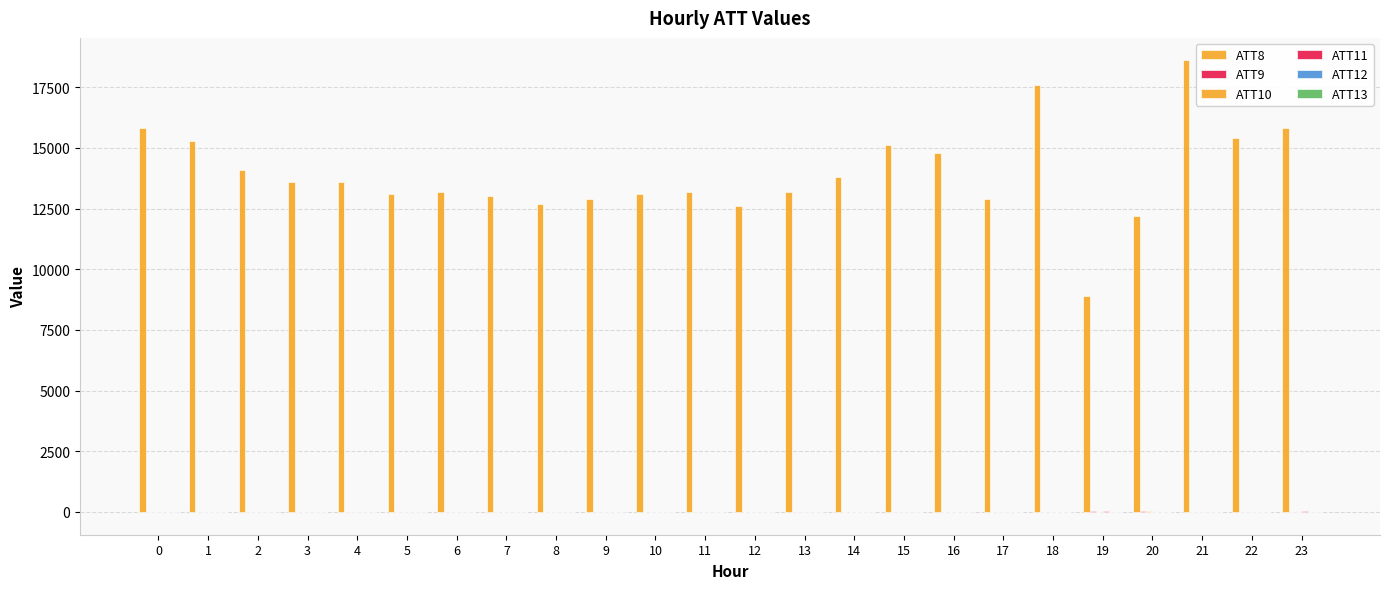

What is the smallest value displayed?

-10.0